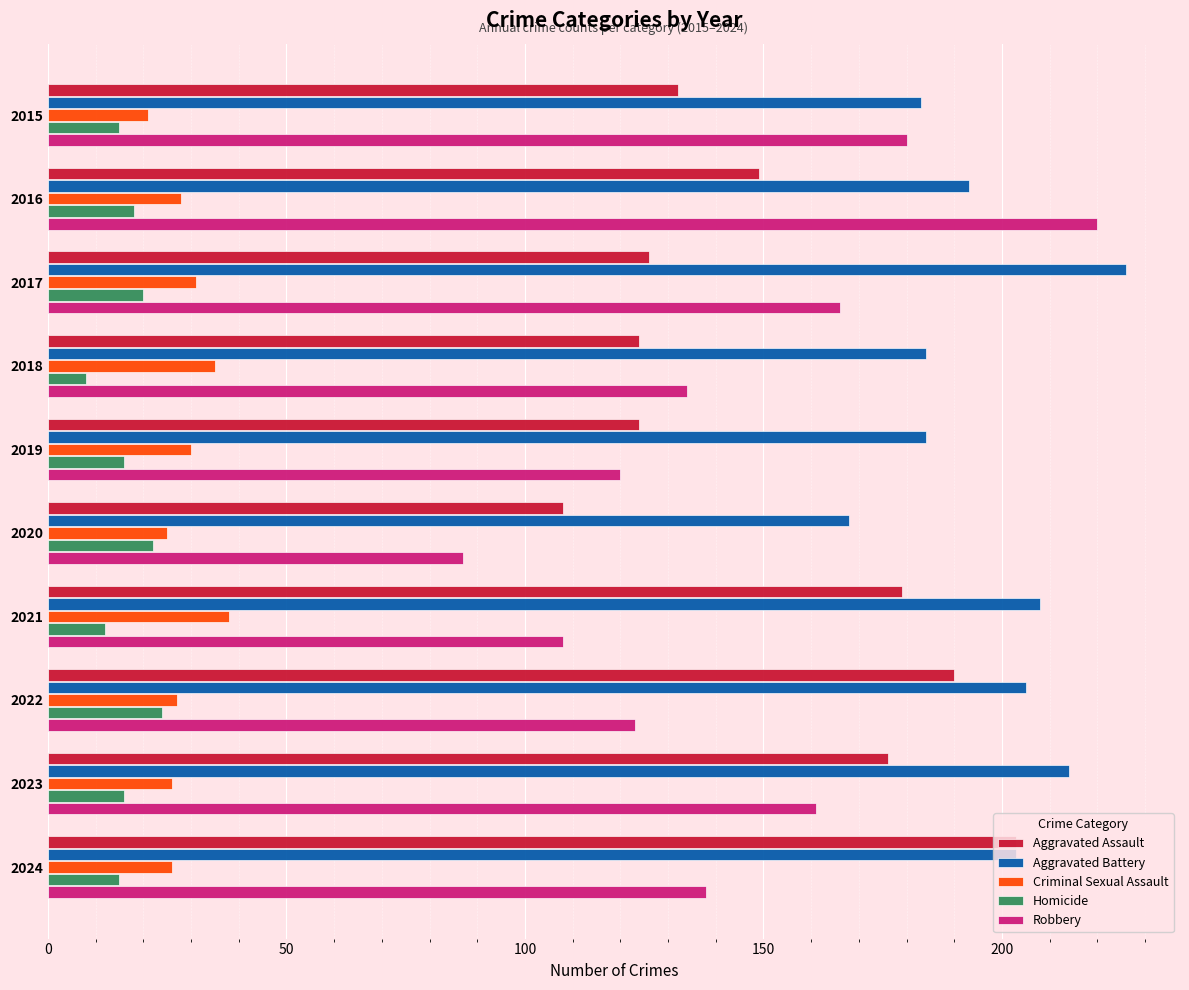

How many categories are shown in the chart?

10